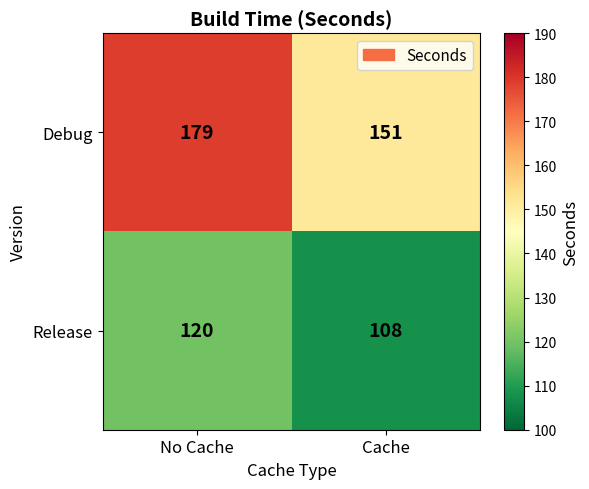

Reading left to right, transcribe all the data shown in this chart.

Debug: No Cache=179	Cache=151
Release: No Cache=120	Cache=108